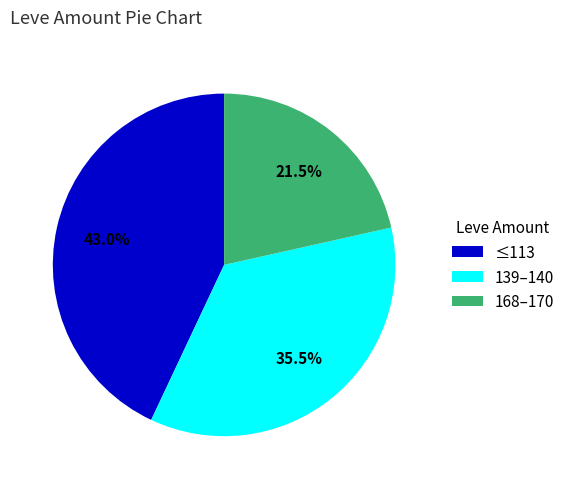

To the nearest percent, what is the average slice percentage?

33%